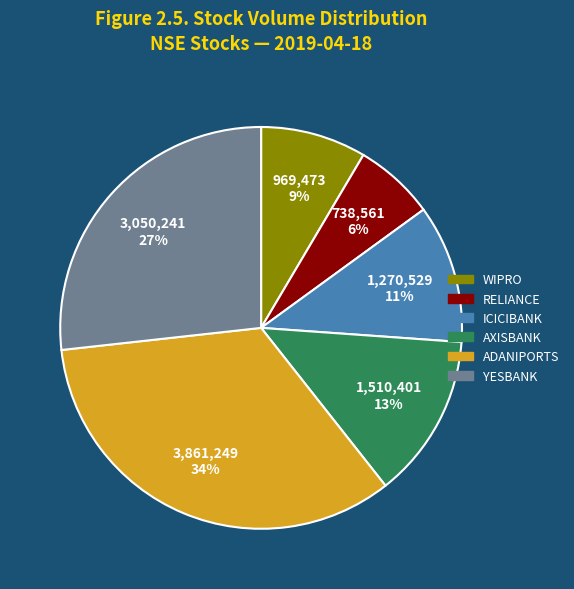

Is the sum of ICICIBANK and YESBANK greater than half?

No